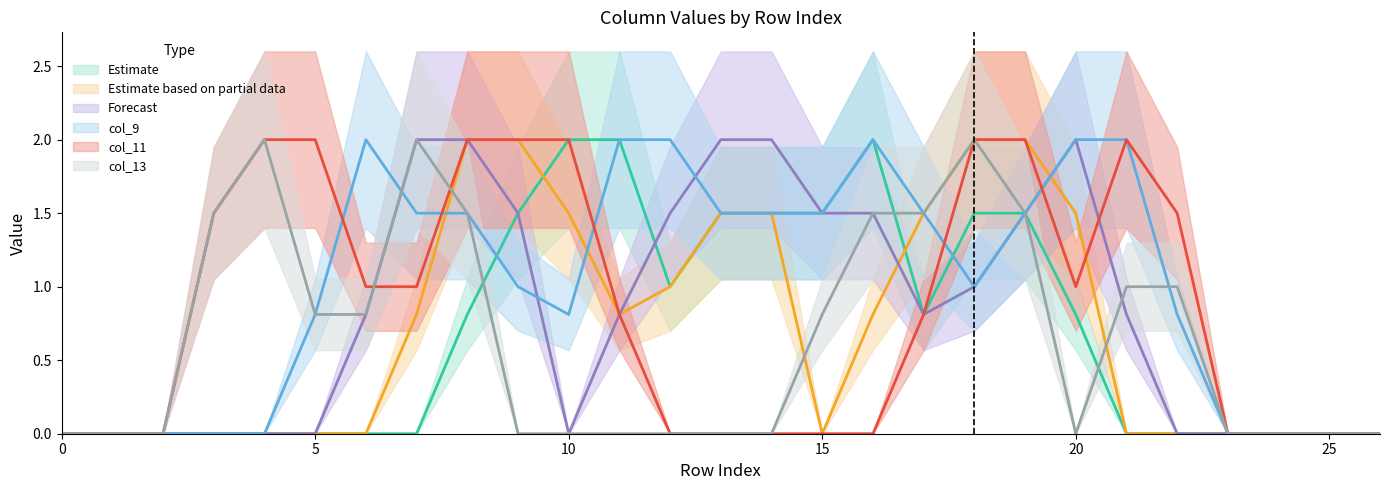

At how many categories does at least one series exceed 0?

20